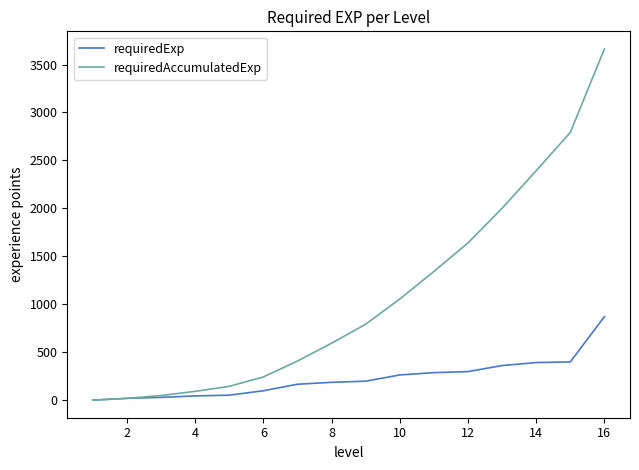

Rank the series by their average value, from lowest to highest.

requiredExp, requiredAccumulatedExp